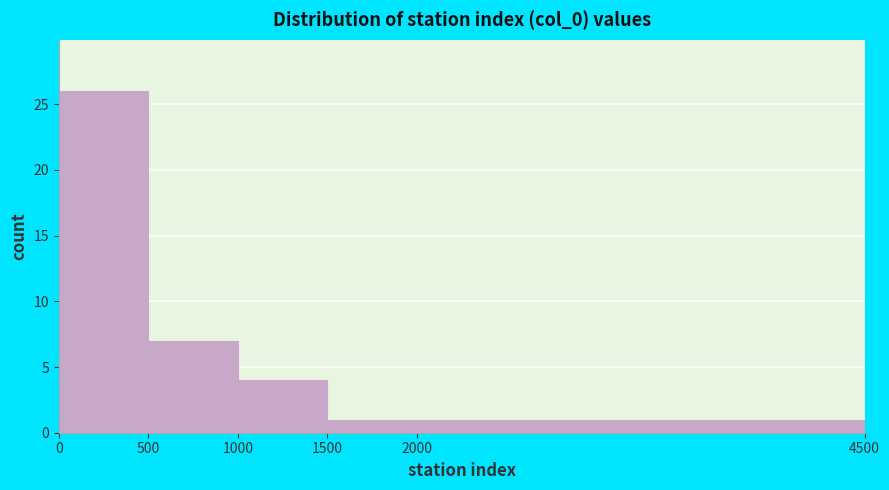

Reading left to right, list every bar in this chart as the range it spans on the x-axis followed by its height. The values are not printed on the chart, so give them approximately, as read against the axis.

0 to 500: 26
500 to 1000: 7
1000 to 1500: 4
1500 to 2000: 1
2000 to 4500: 1